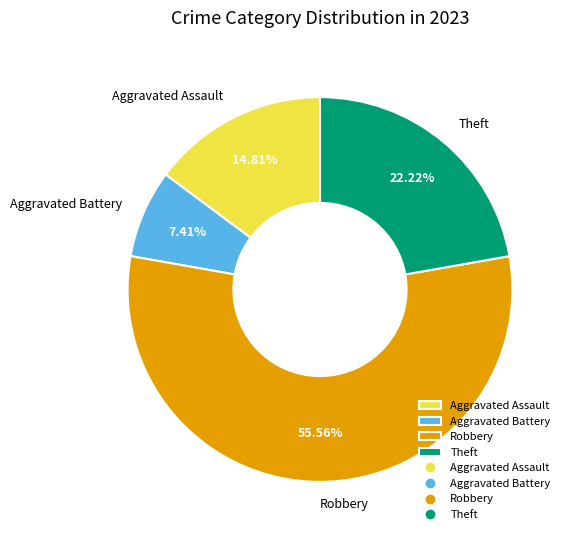

What is the largest slice in the pie chart?

Robbery